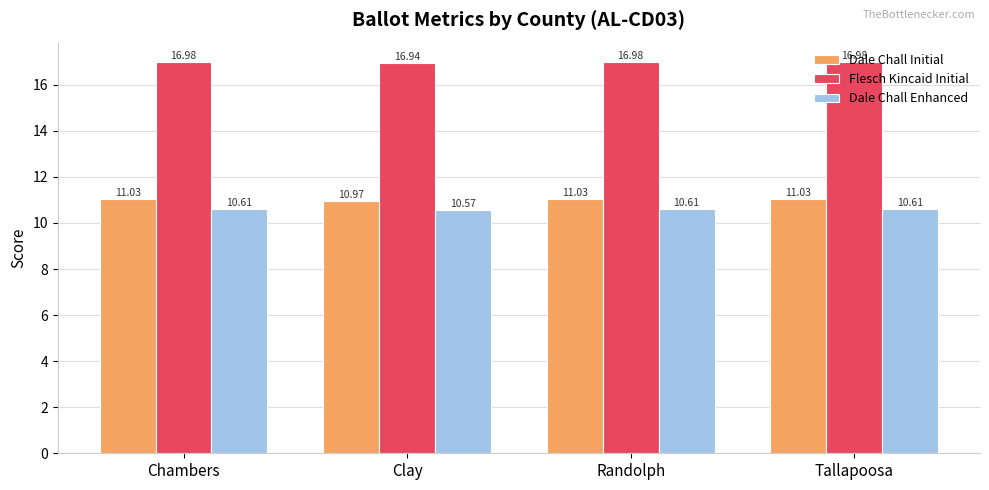

At Tallapoosa, list the series in order from smallest to largest.

Dale Chall Enhanced, Dale Chall Initial, Flesch Kincaid Initial